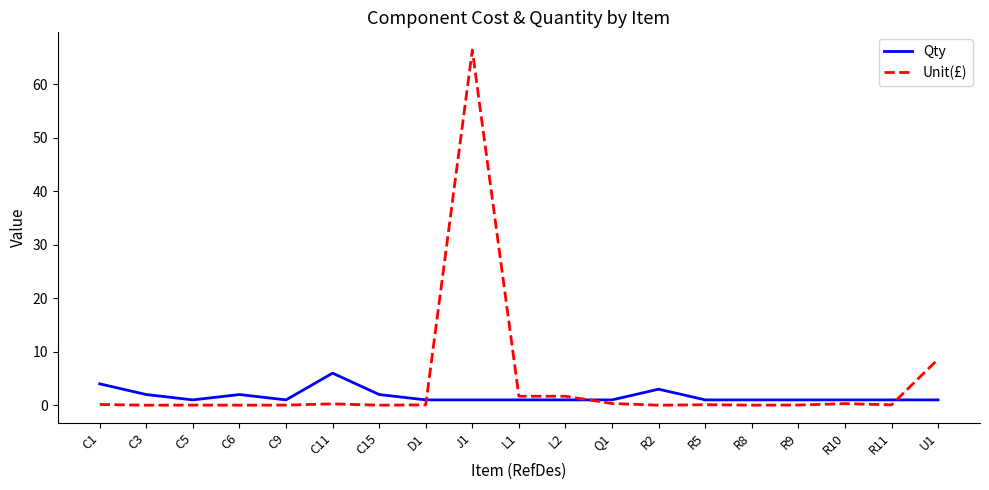

Rank the series at U1 from highest to lowest value.

Unit(£), Qty